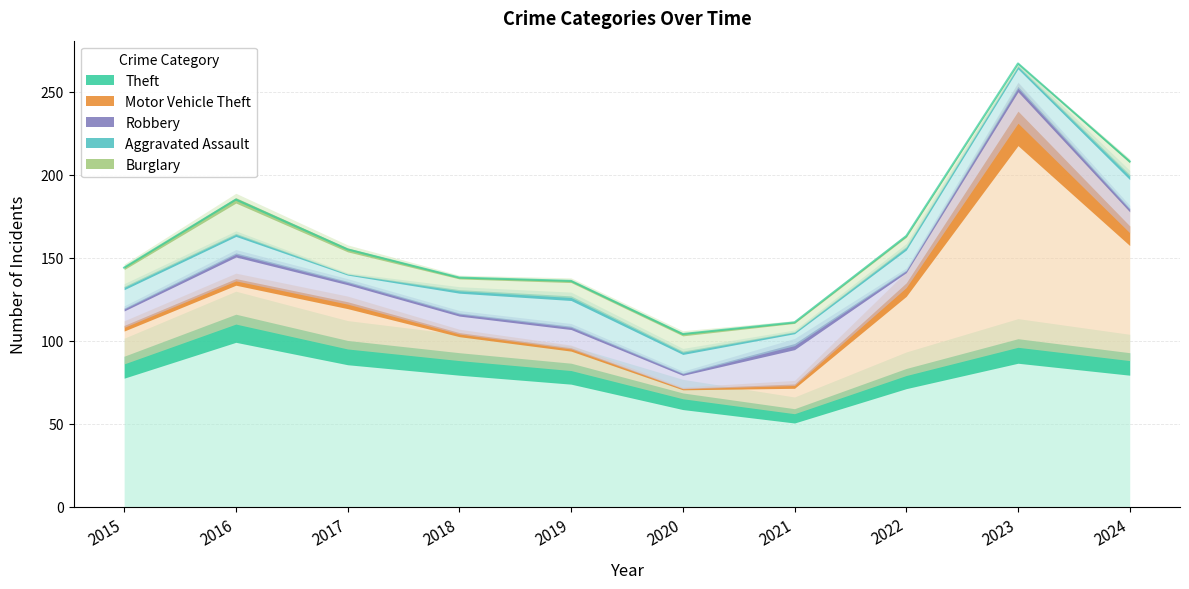

At how many categories does at least one series exceed 57?

9